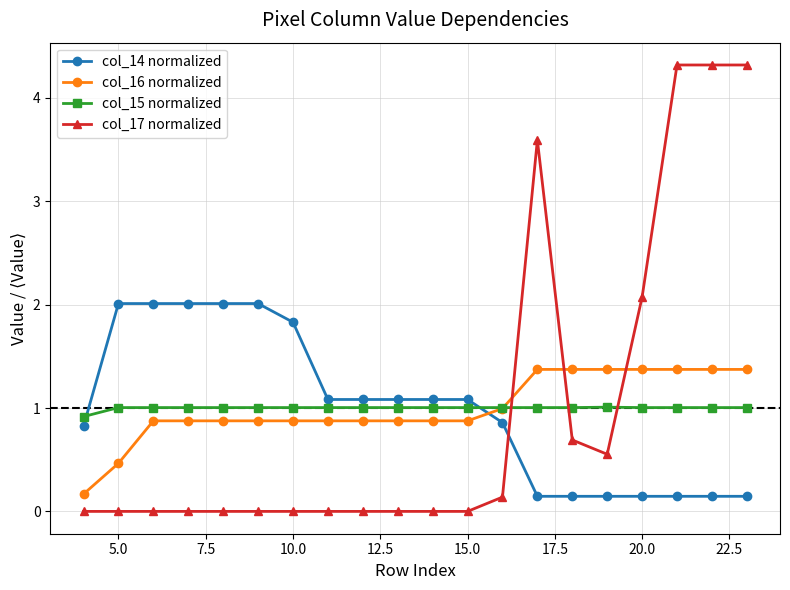

Which series has the widest spread of values?

col_17 normalized